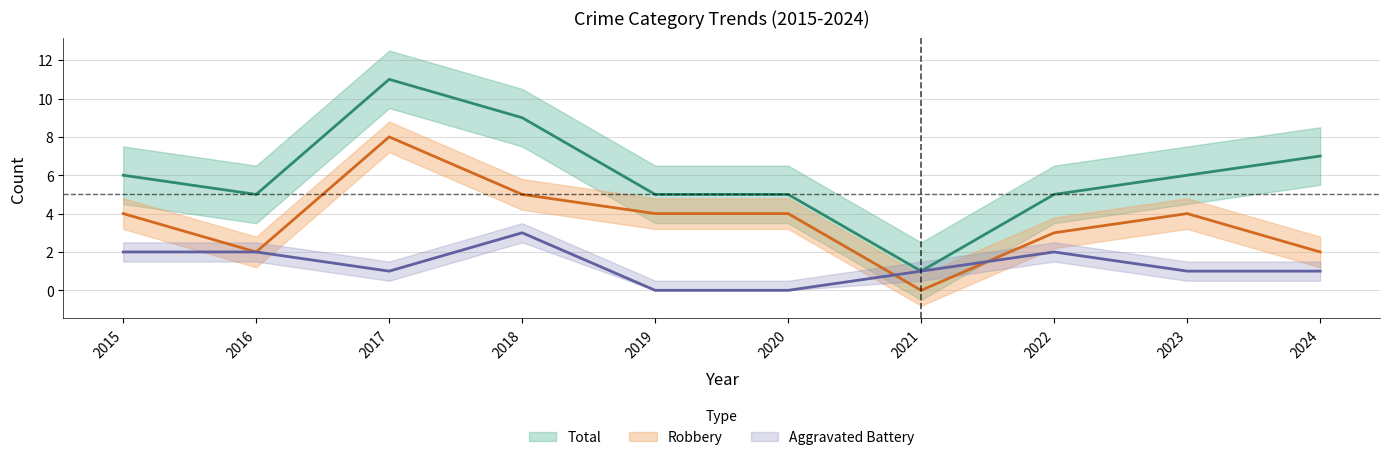

What is the approximate value of Total at 2018, to the nearest 5?

10